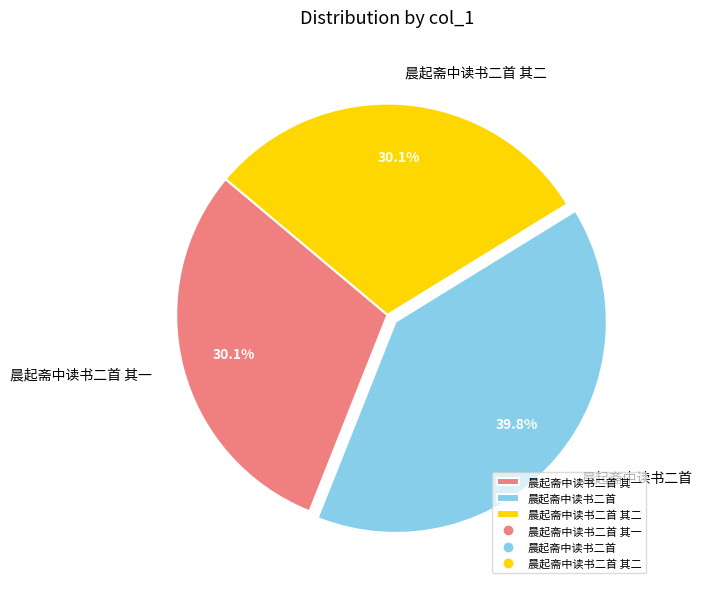

How many slices are in this pie chart?

3